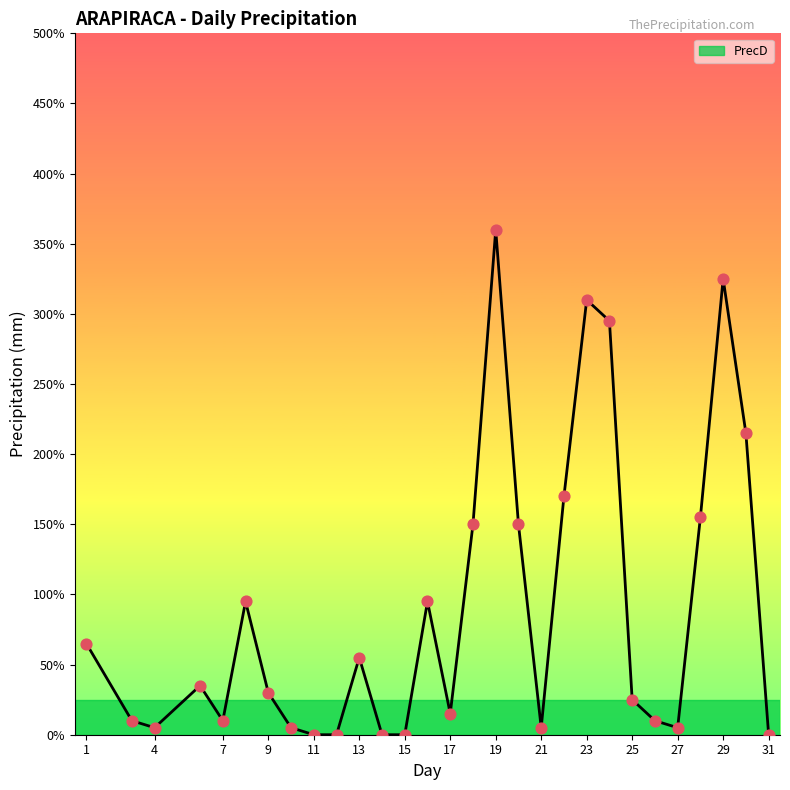

Which series contains the lowest Y value?

PrecD_line